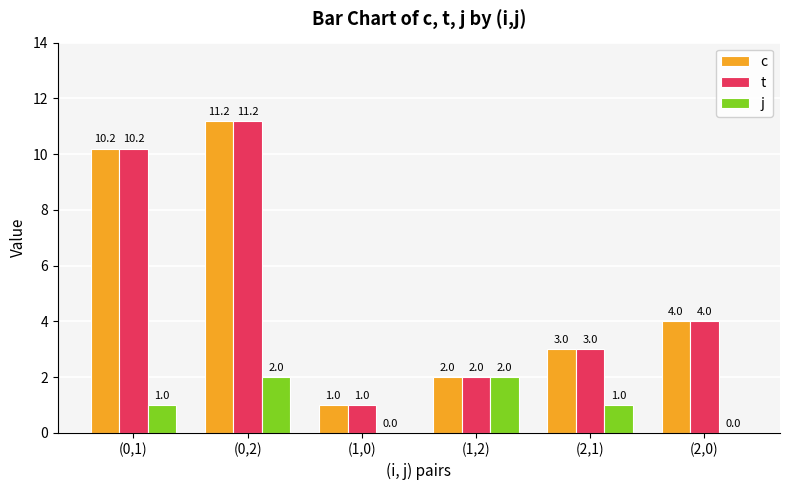

What is the highest value of the c series?

11.2